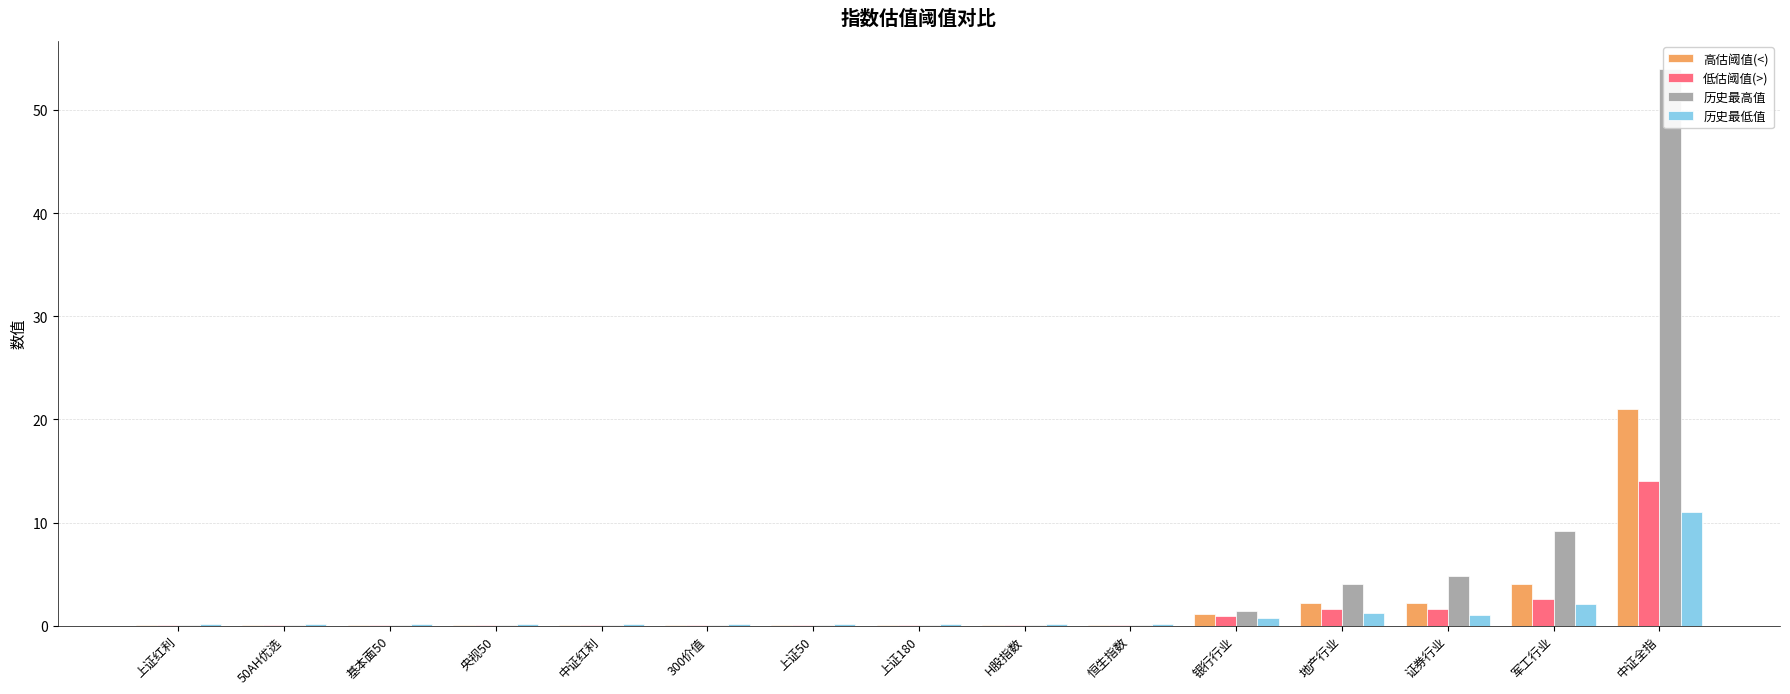

Which series has the largest total across all categories?

历史最高值